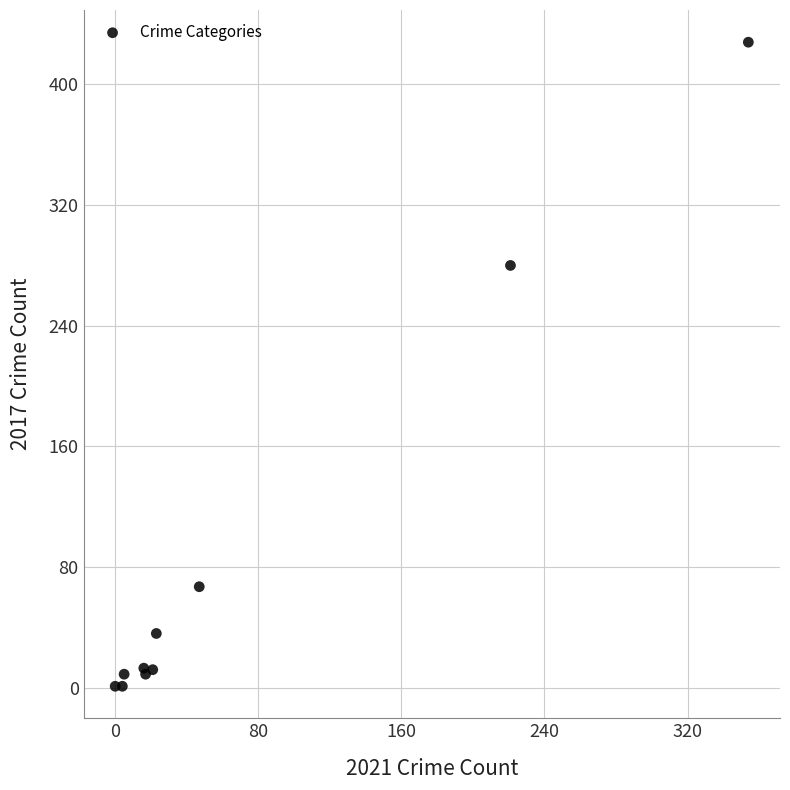

What Y value in the scatter plot is closest to 214?

280